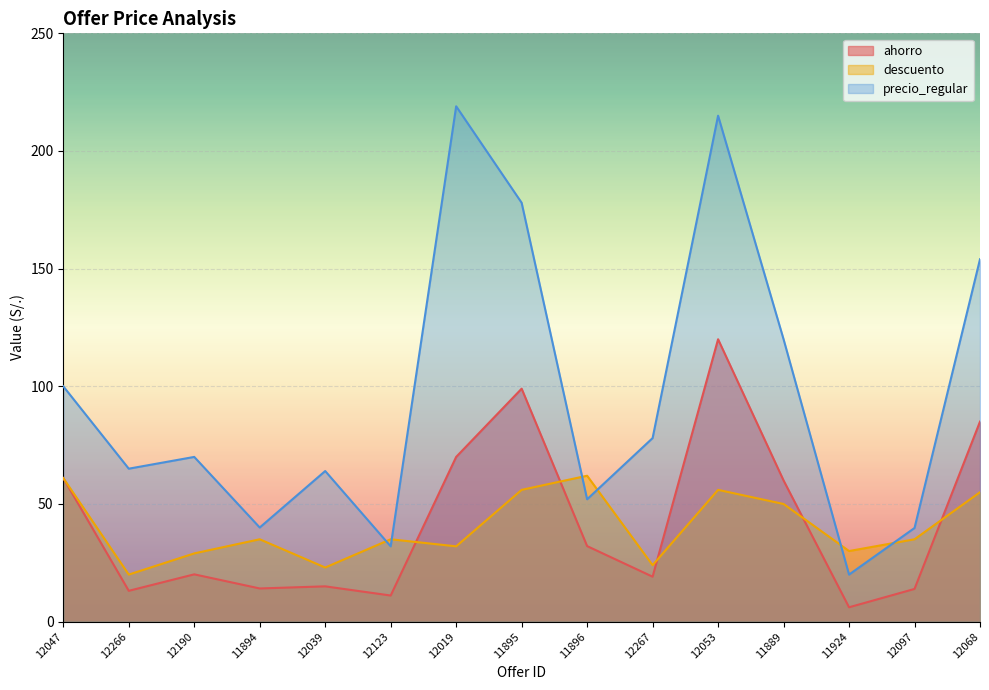

Where is the first local minimum for descuento?

12266